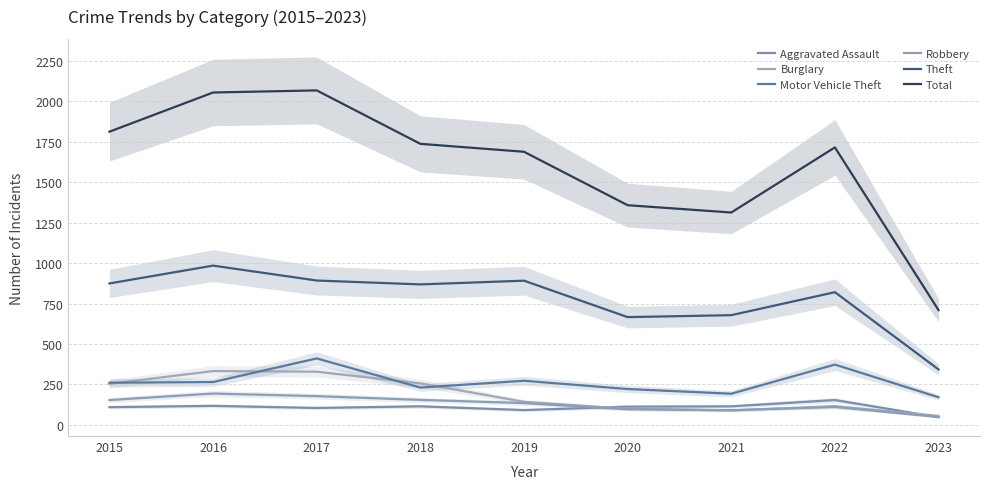

What is the maximum value for Aggravated Assault?

154